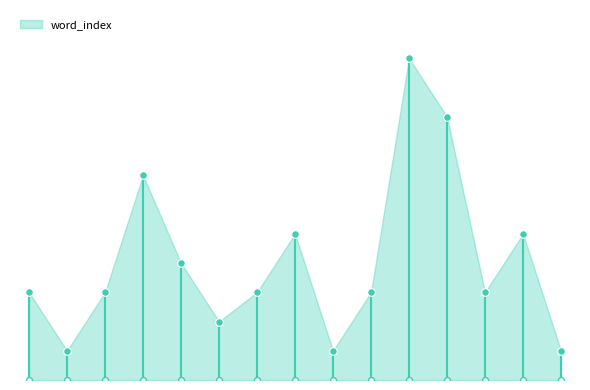

Approximately how many times larger is the value at . compared to walking?

4.7